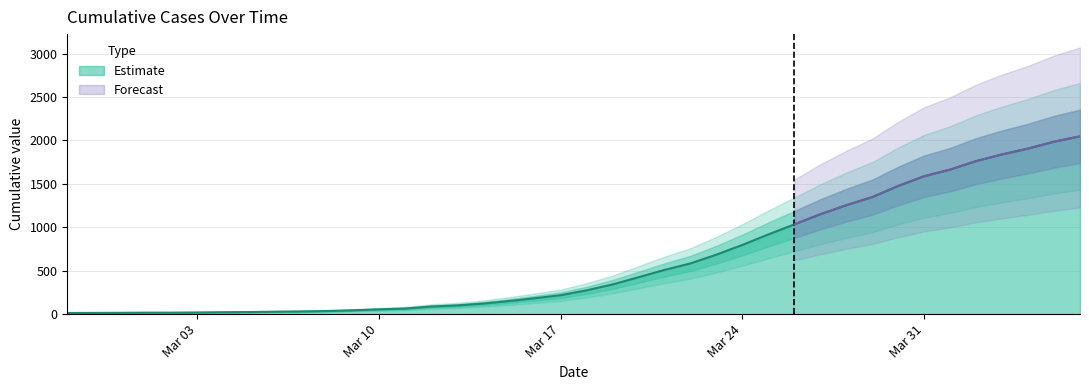

What is the maximum value for Estimate?

2047